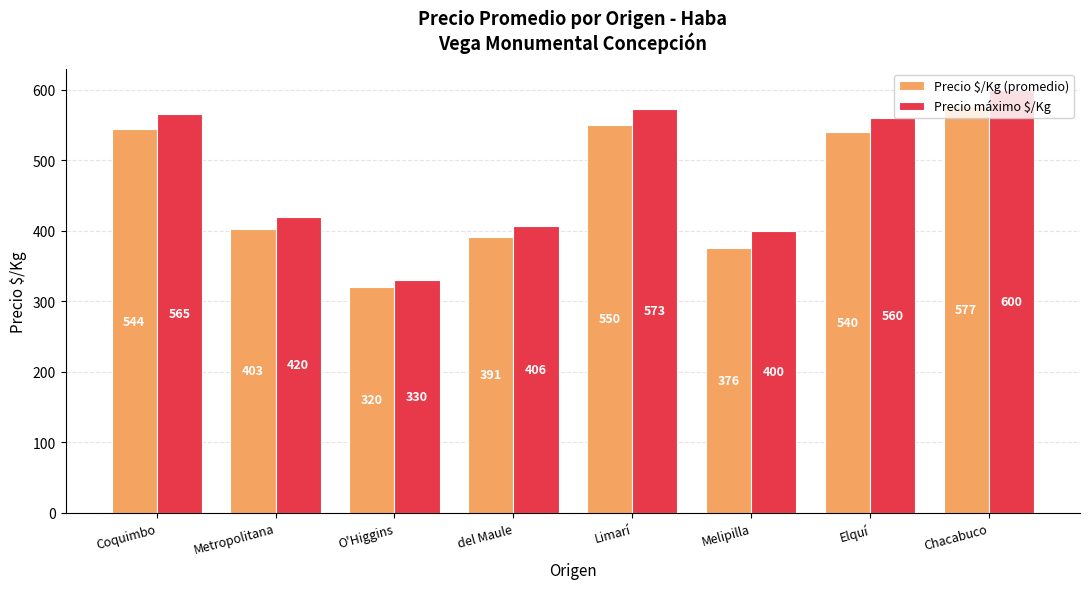

At which label does Precio $/Kg (promedio) reach its peak?

Chacabuco